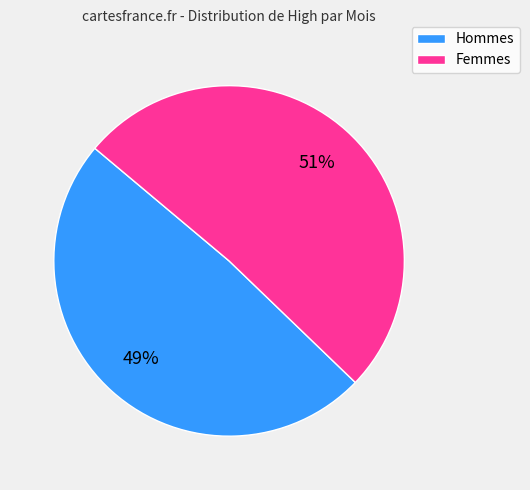

Is there a majority slice in this chart?

Yes